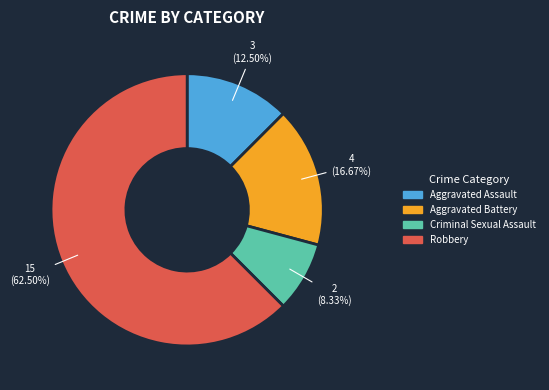

How many slices are in this pie chart?

4